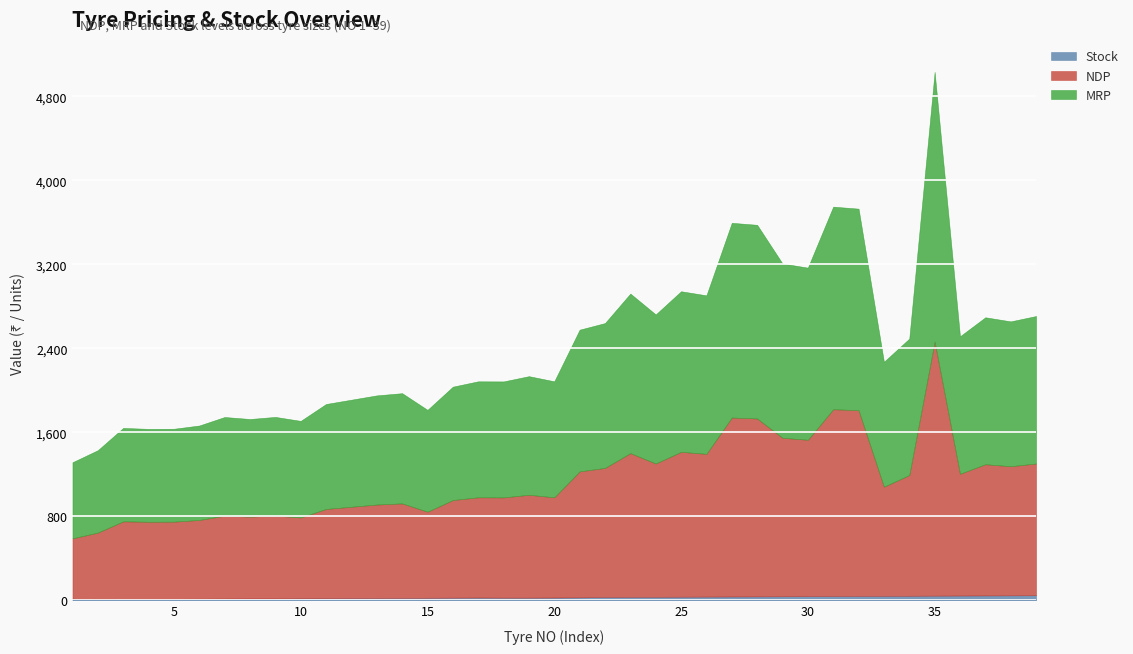

True or false: MRP and Stock cross at least once.

False